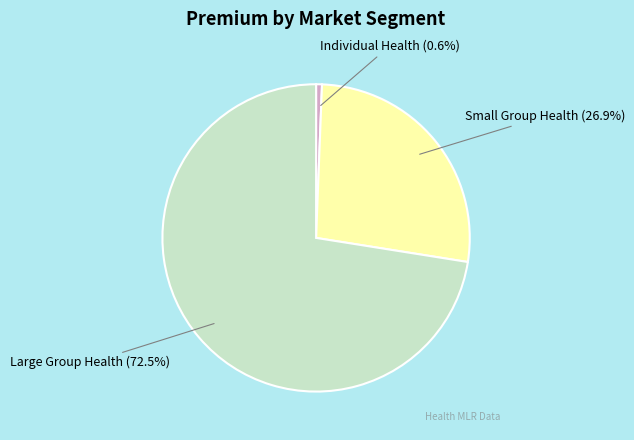

Is there a majority slice in this chart?

Yes